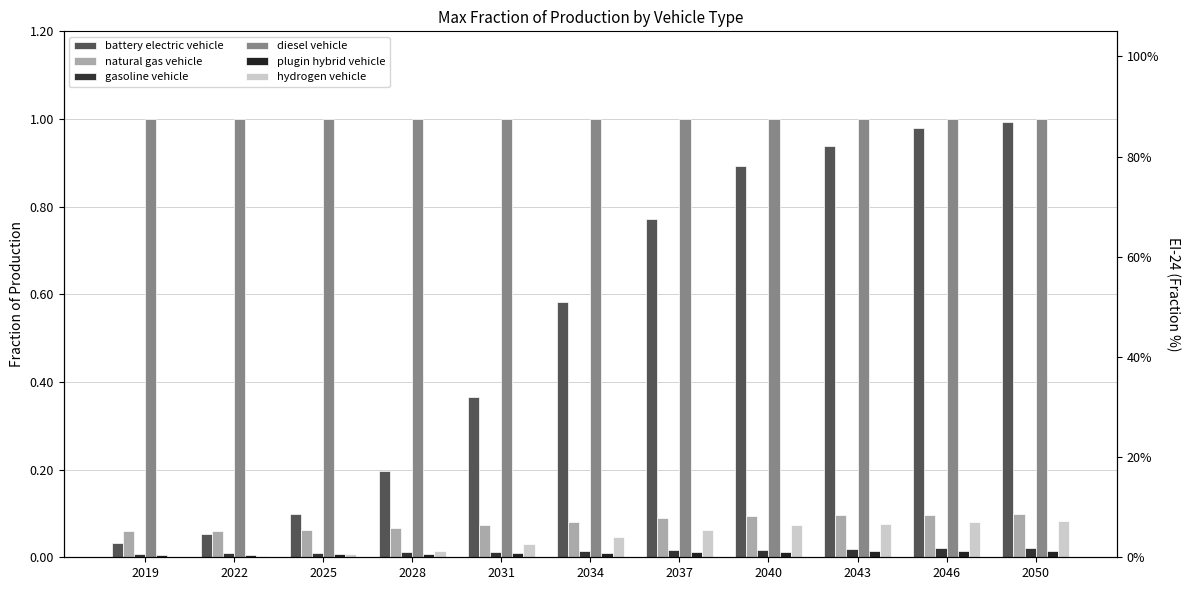

The value of plugin hybrid vehicle at 2037 is 0.0. True or false?

True